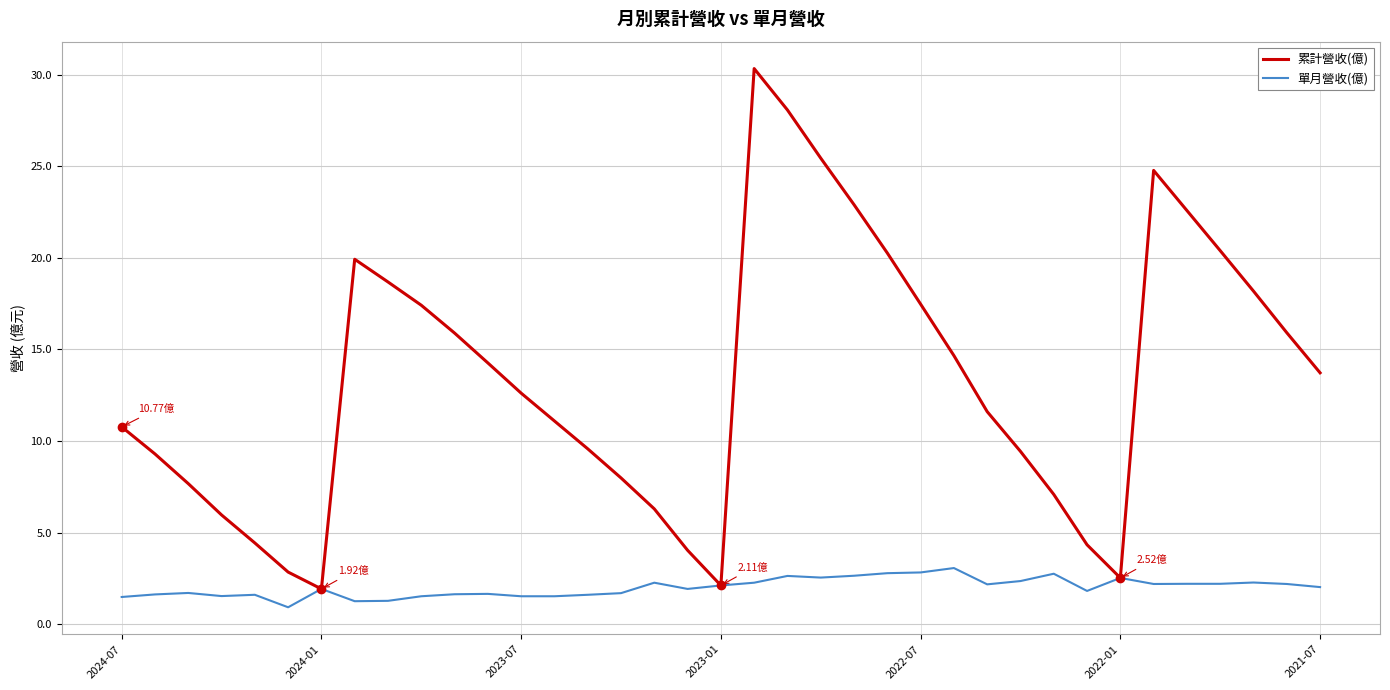

In 累計營收(億), how many points are lower than both neighbors (excluding endpoints)?

3